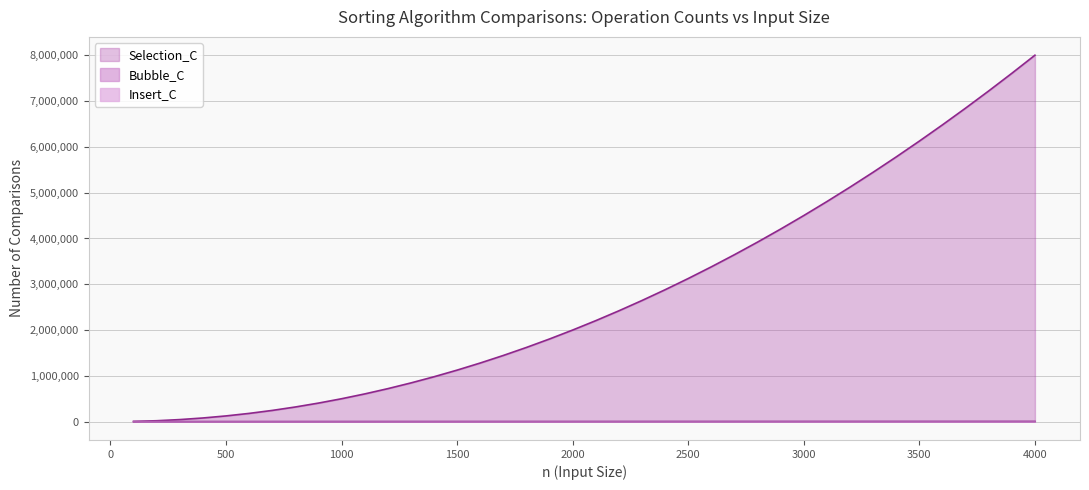

True or false: Insert_C and Bubble_C intersect in this chart.

False